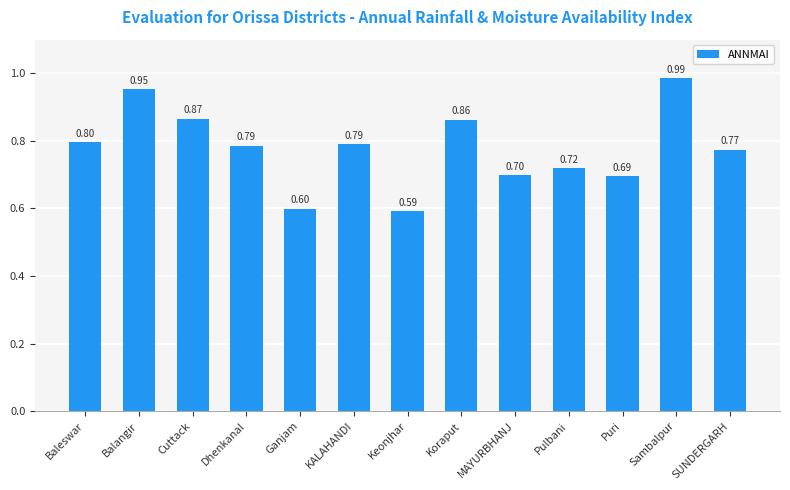

What is the difference between the second highest and second lowest values?

0.4